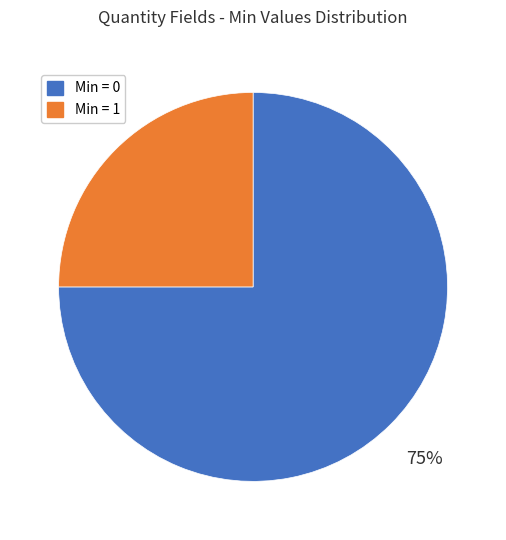

Count the number of slices in the pie.

2